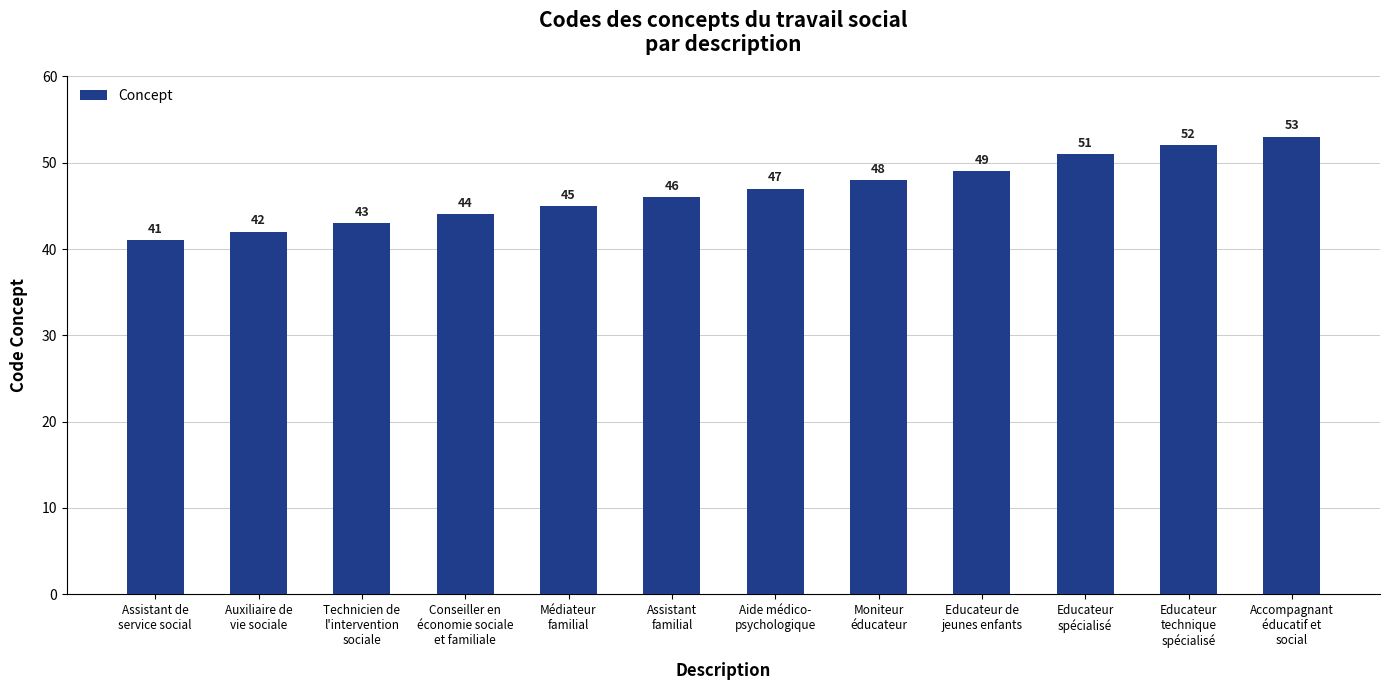

What is the label of the 2nd bar from the right?

Educateur
technique
spécialisé